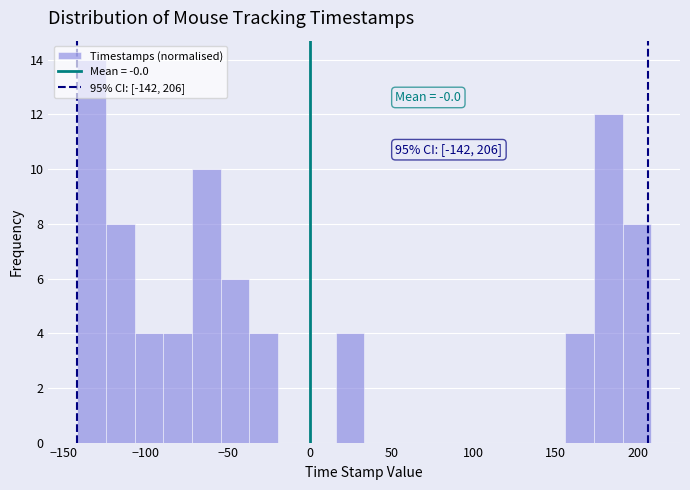

Read against the x-axis, roughly where is the centre of the tallest bar?

-135